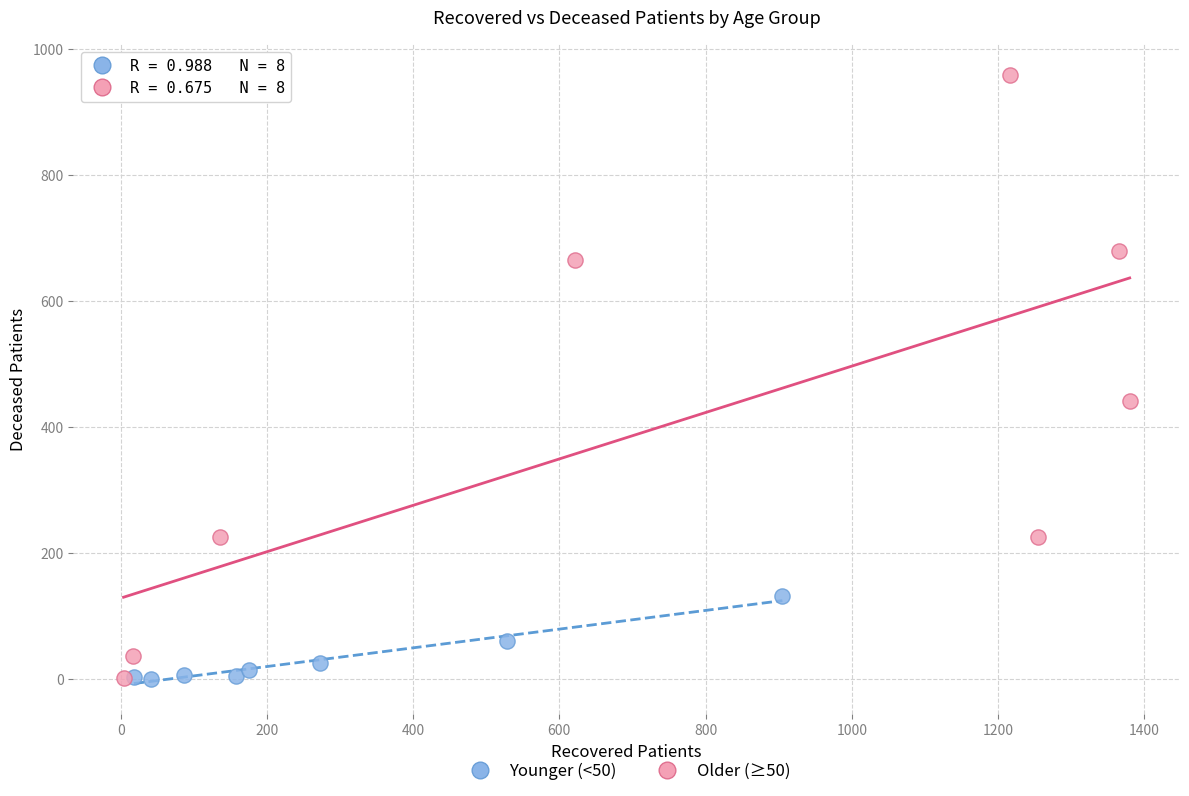

Which series has the largest Y range (max minus min)?

Older (≥50)